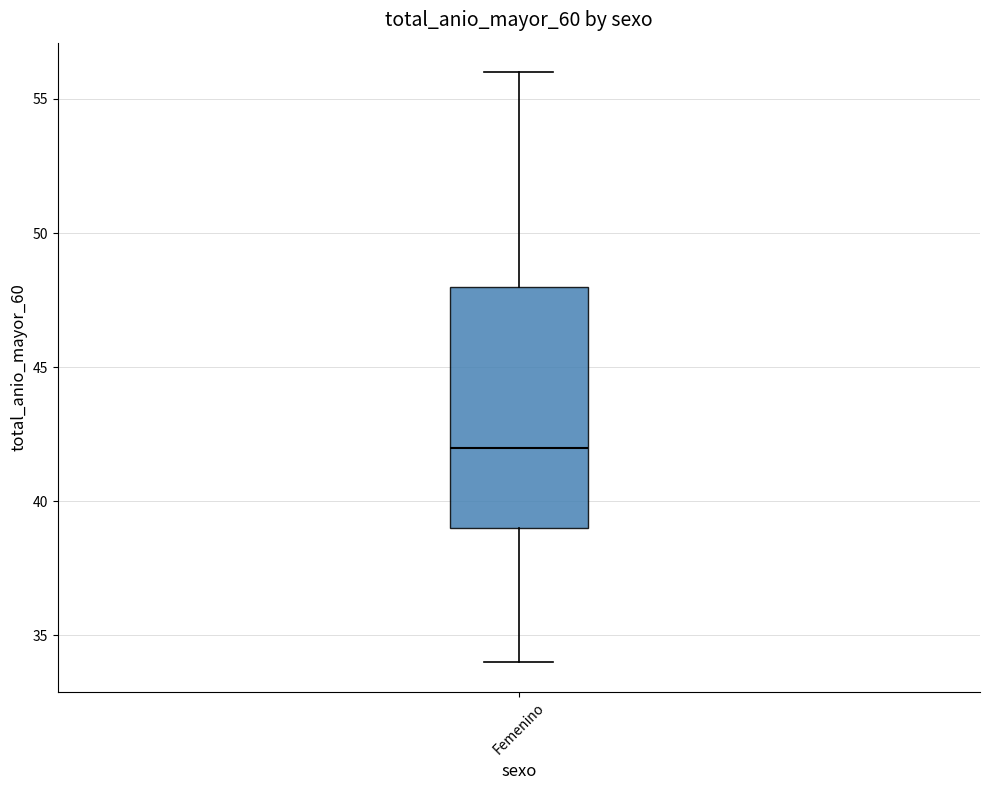

Where is the upper edge of the box for Femenino on the y-axis? The values are not printed on the chart, so give them approximately, as read against the axis.

48